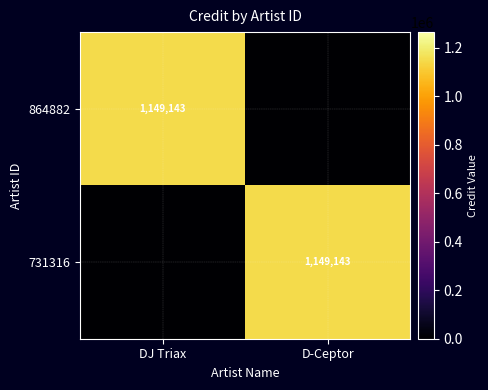

True or false: 731316 has a value of 1149143 at D-Ceptor.

True